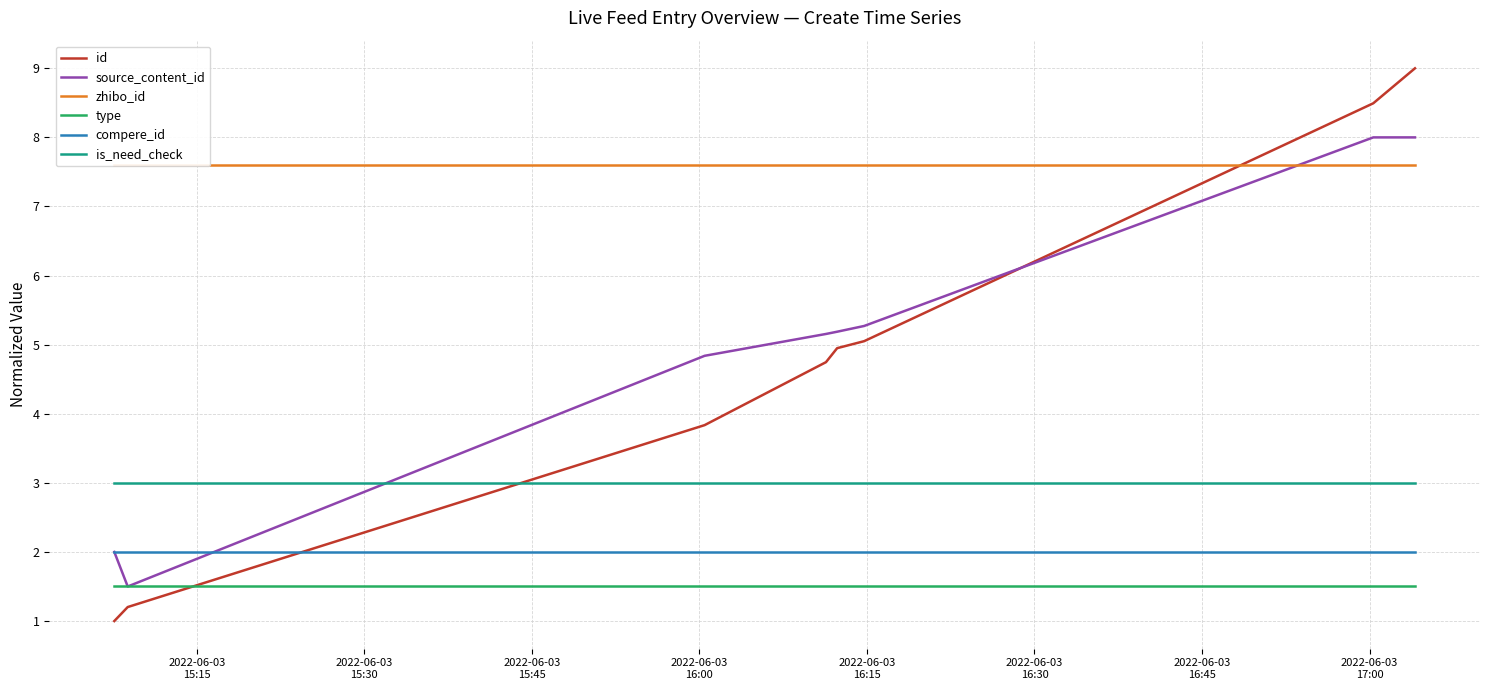

Which series ends up on top after the final intersection of source_content_id and is_need_check?

source_content_id